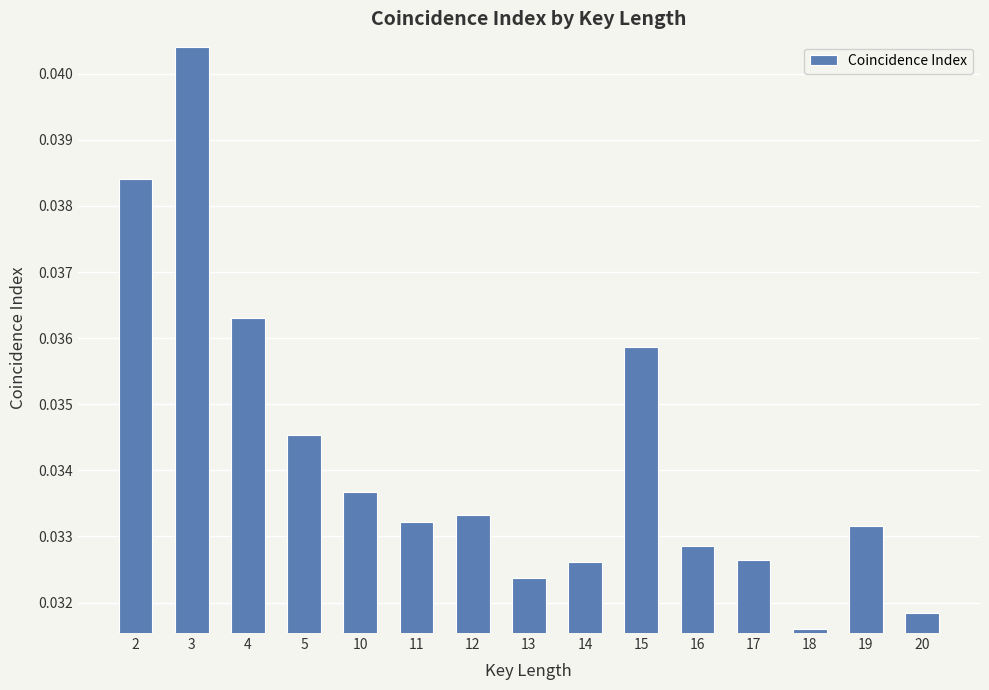

How many values are between 0 and 1?

15